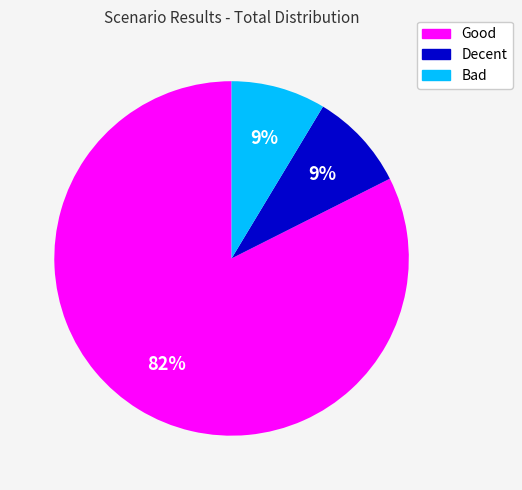

How many segments does this pie chart have?

3